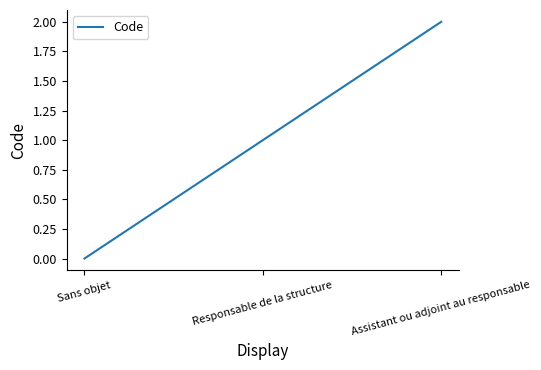

True or false: the data shows 0 at Sans objet.

True